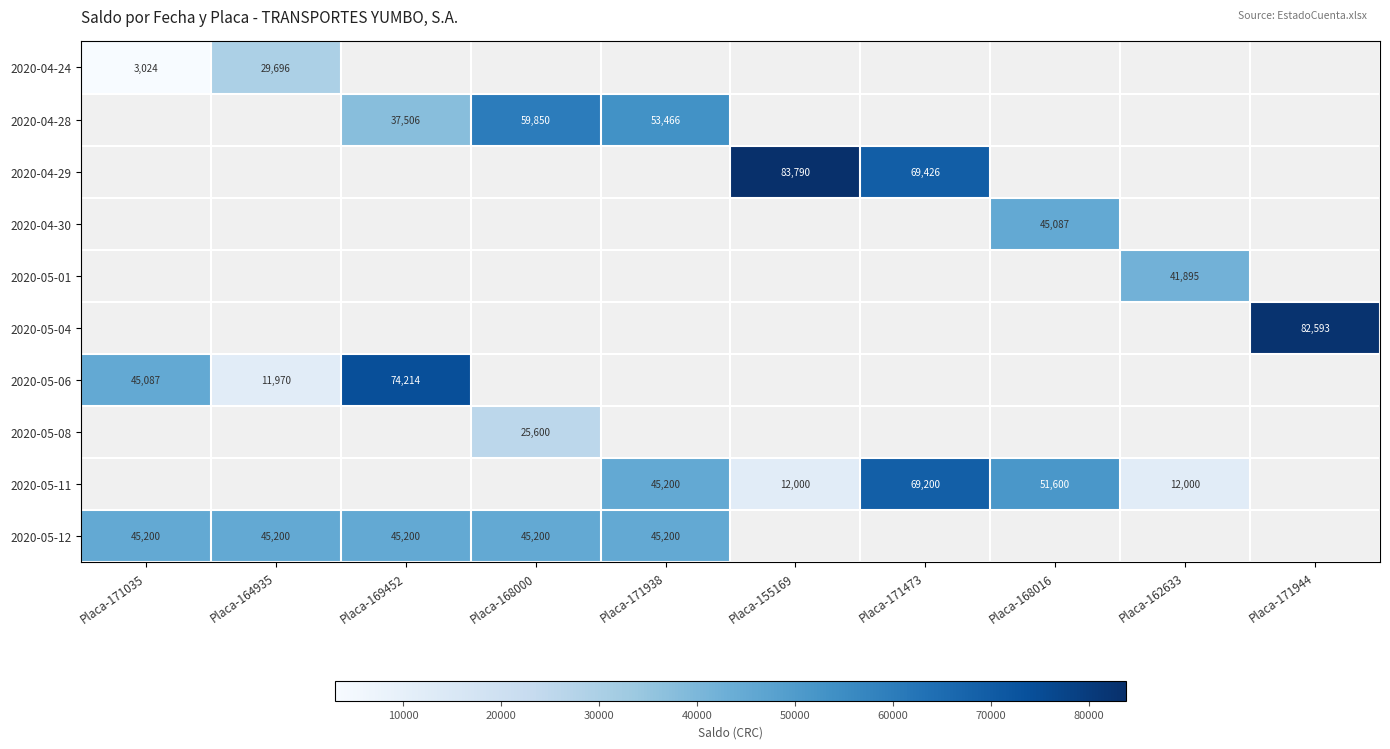

What is the smallest value displayed?

3024.0